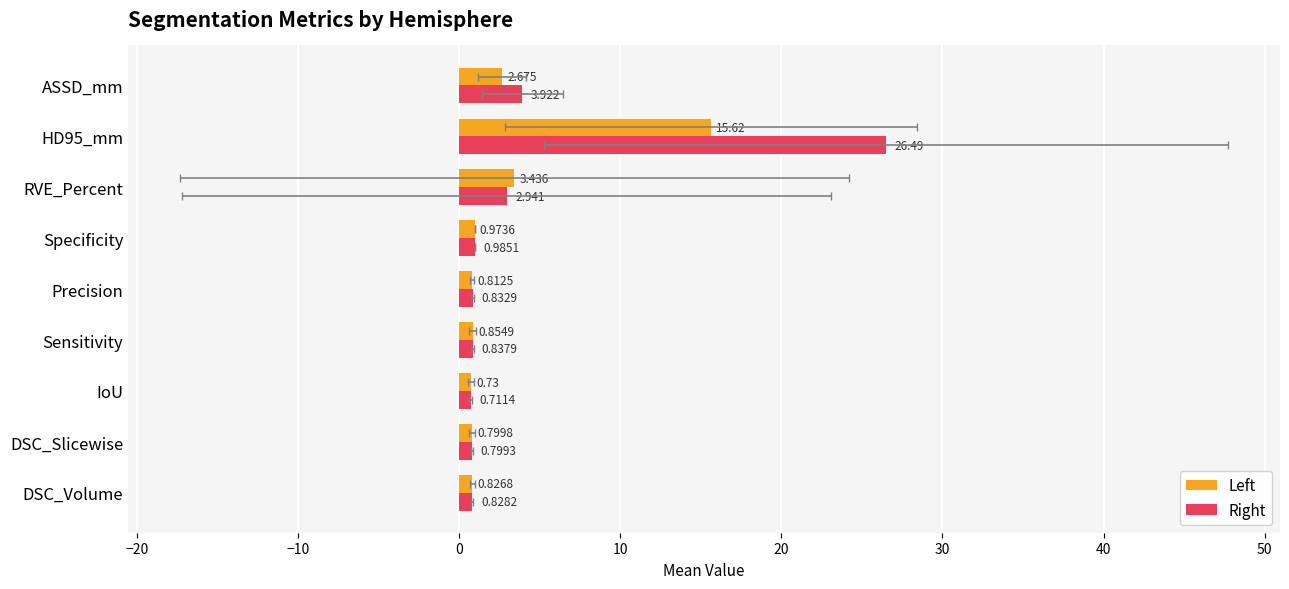

What is the difference between the highest and lowest values at ASSD_mm?

1.2